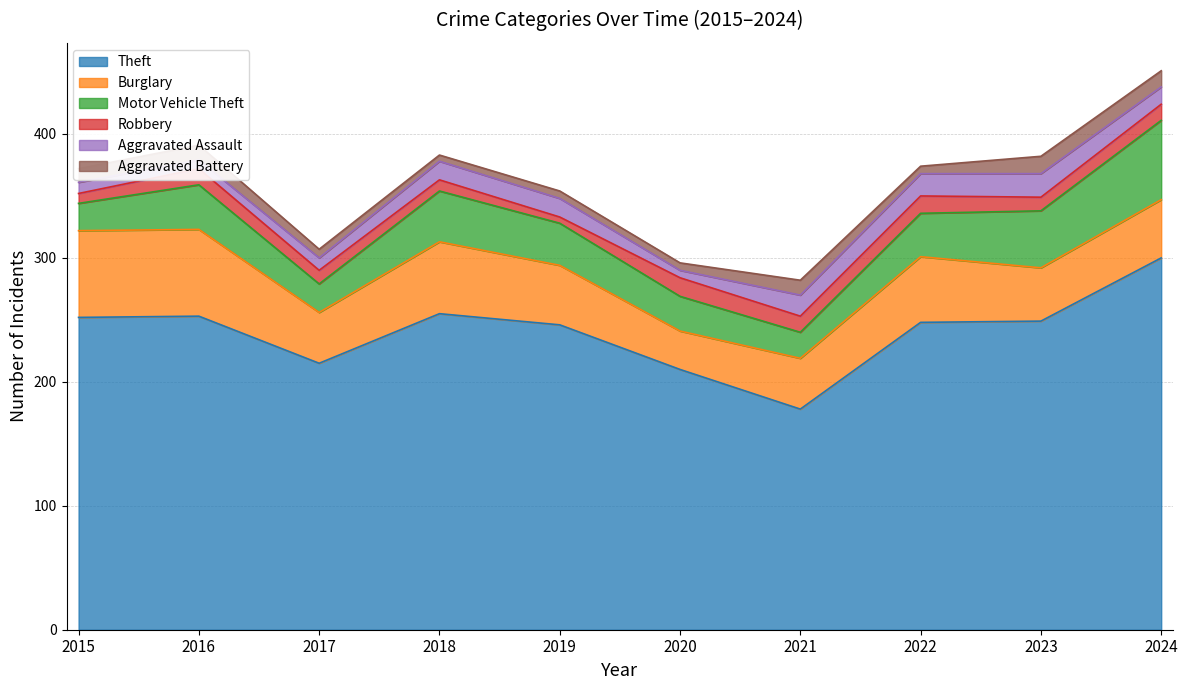

What is the average value of the Theft series?

241